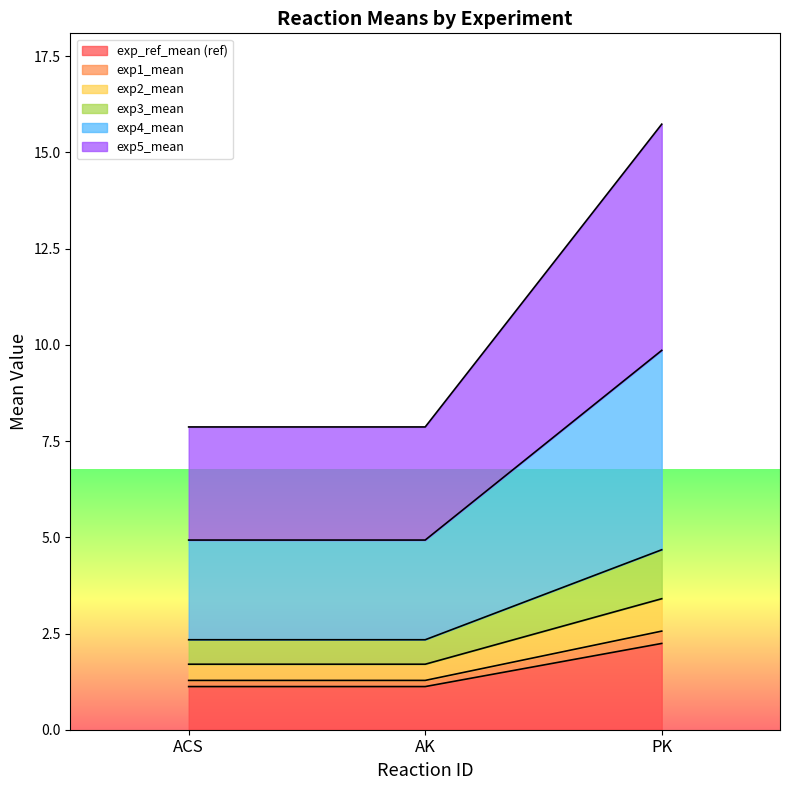

At which category is the sum across all series the highest?

PK